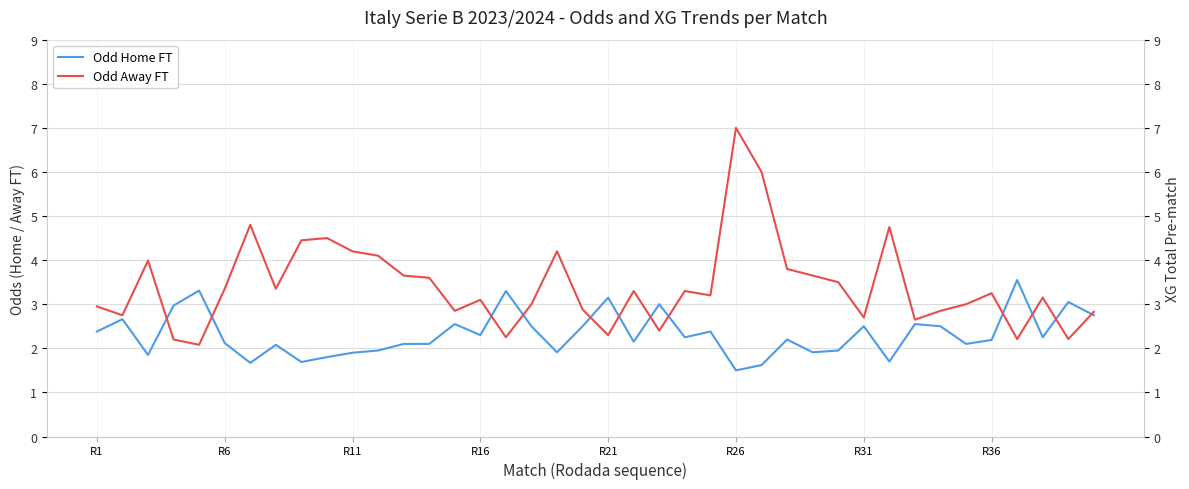

What is the lowest value of the Odd Home FT series?

1.5